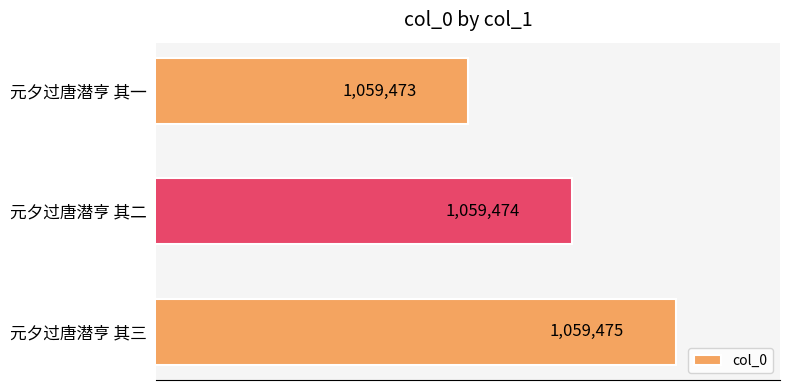

Are the bars horizontal?

Yes